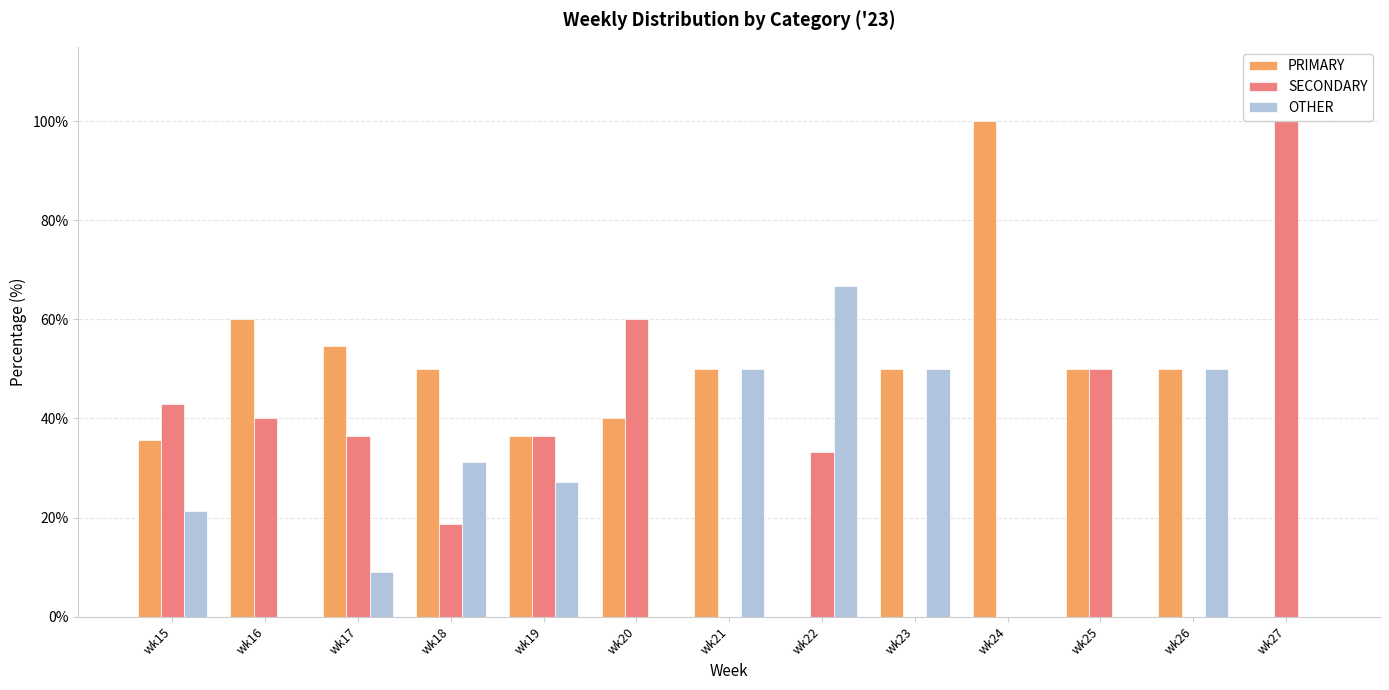

Is it true that OTHER equals -36.7 at wk20?

False